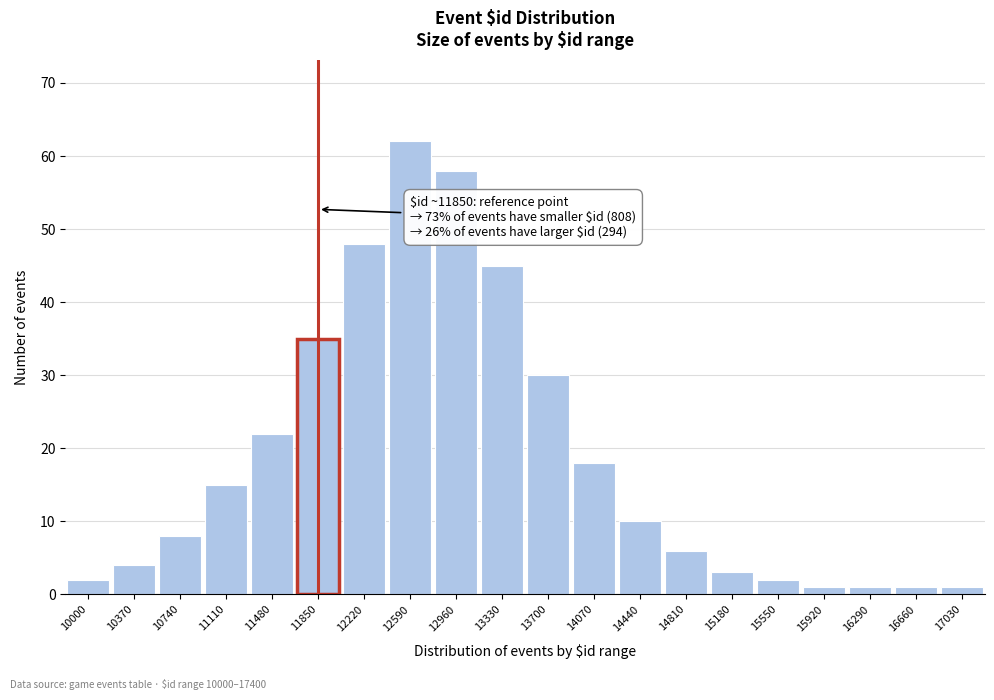

Reading right to left, transcribe all the data shown in this chart.

17030=1	16660=1	16290=1	15920=1	15550=2	15180=3	14810=6	14440=10	14070=18	13700=30	13330=45	12960=58	12590=62	12220=48	11850=35	11480=22	11110=15	10740=8	10370=4	10000=2